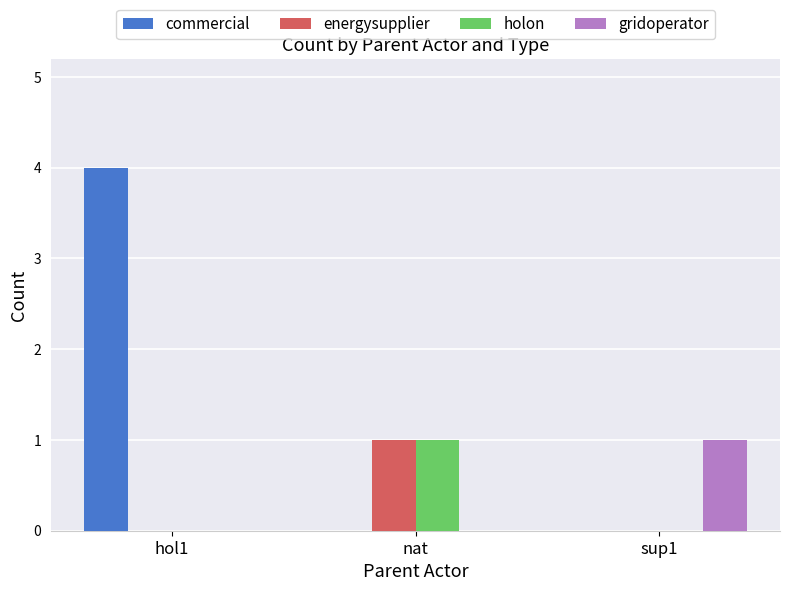

What is the highest value of the commercial series?

4